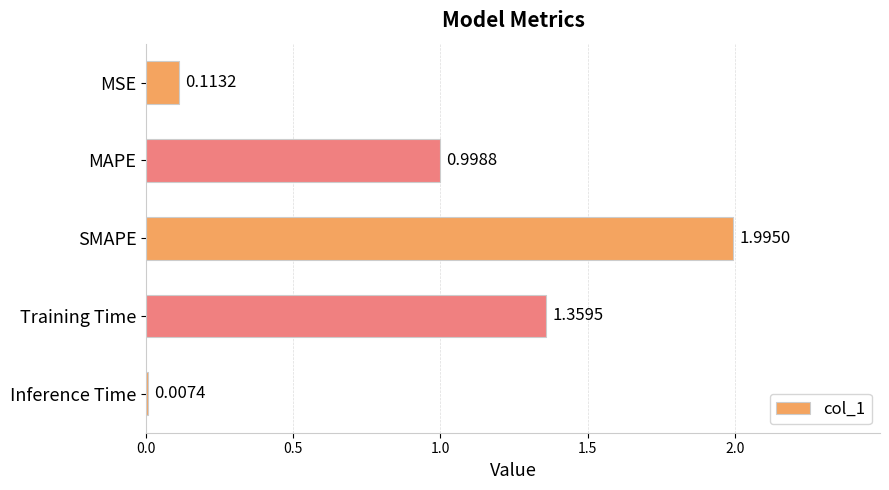

At which category does the chart reach its peak across all series?

SMAPE